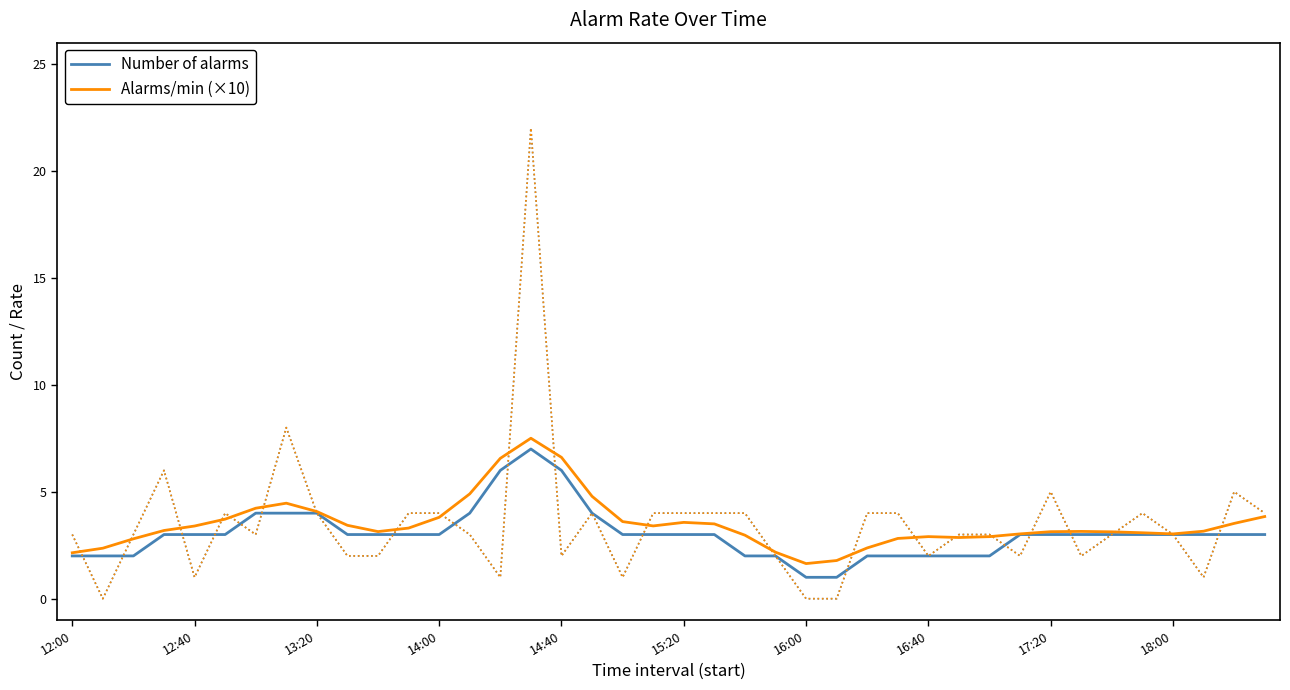

What is the approximate value of Alarms/min (×10) at 14:40?

6.6